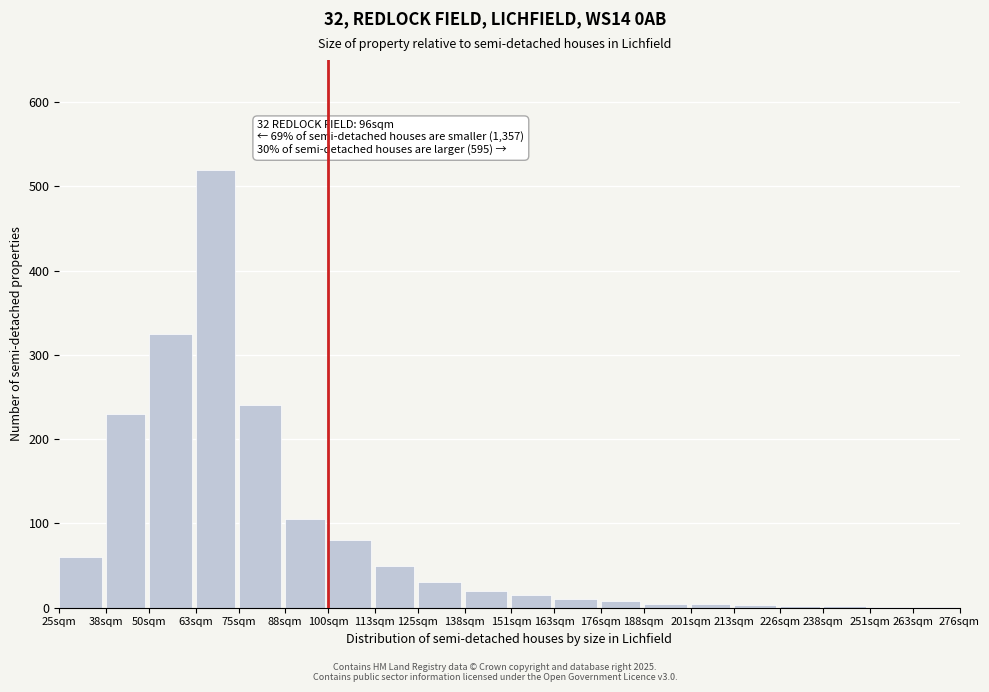

What is the greatest value displayed?

520